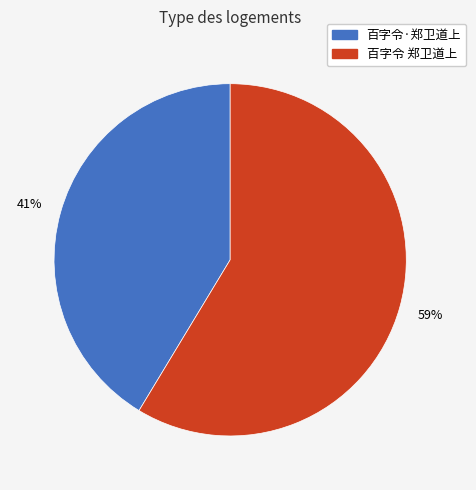

To the nearest percent, what is the combined percentage of 百字令 郑卫道上 and 百字令·郑卫道上?

100%